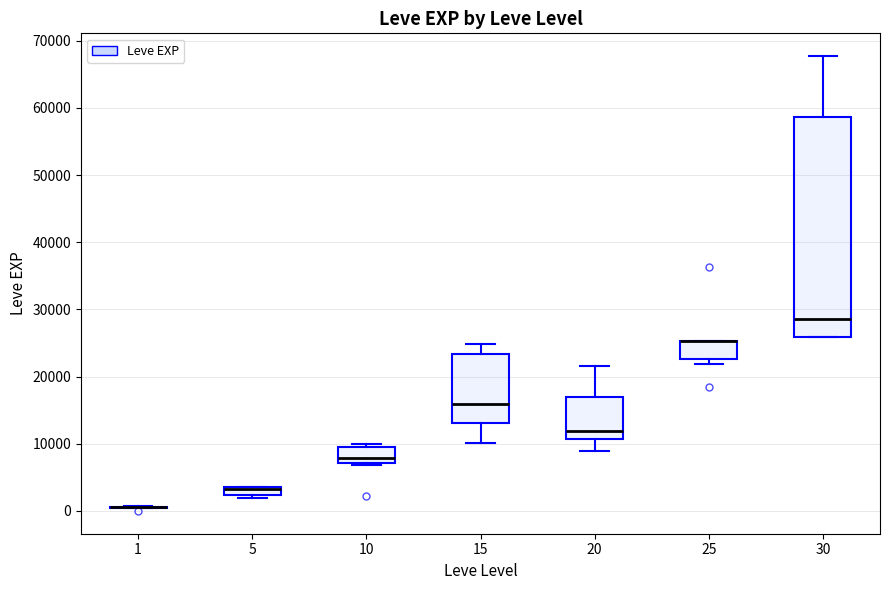

Where does the median line of the box at x = 20 sit on the y-axis? The values are not printed on the chart, so give them approximately, as read against the axis.

12000